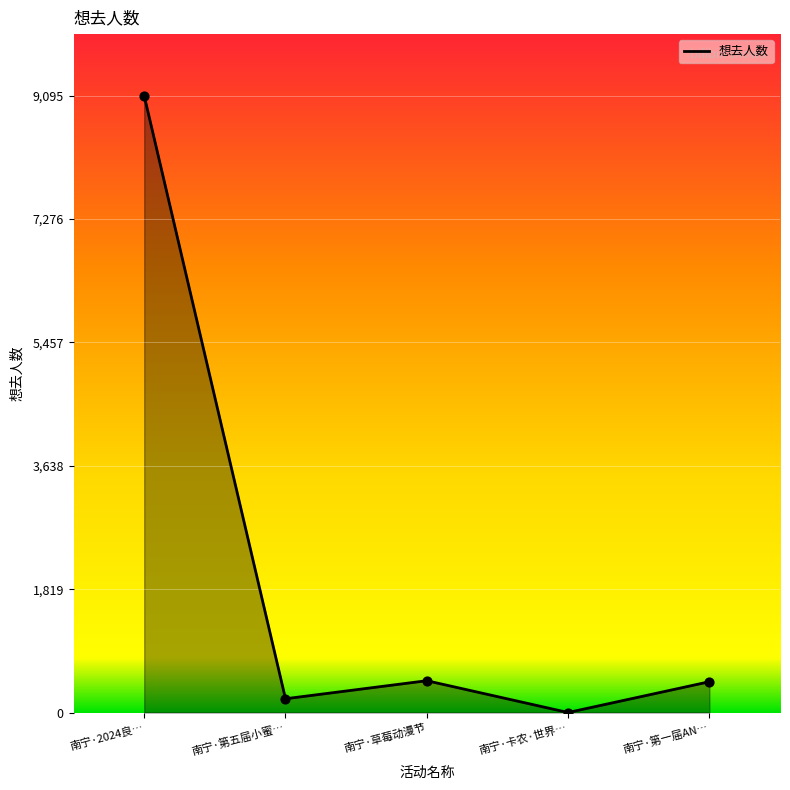

What is the change in value from 南宁·第五届小蜜… to 南宁·草莓动漫节?

+266